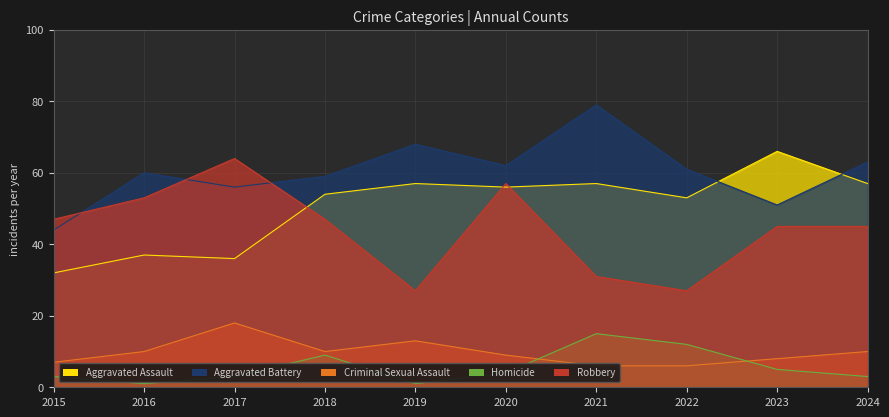

Reading left to right, transcribe all the data shown in this chart.

Aggravated Assault: 32	37	36	54	57	56	57	53	66	57
Aggravated Battery: 44	60	56	59	68	62	79	61	51	63
Criminal Sexual Assault: 7	10	18	10	13	9	6	6	8	10
Homicide: 3	1	3	9	1	4	15	12	5	3
Robbery: 47	53	64	47	27	57	31	27	45	45